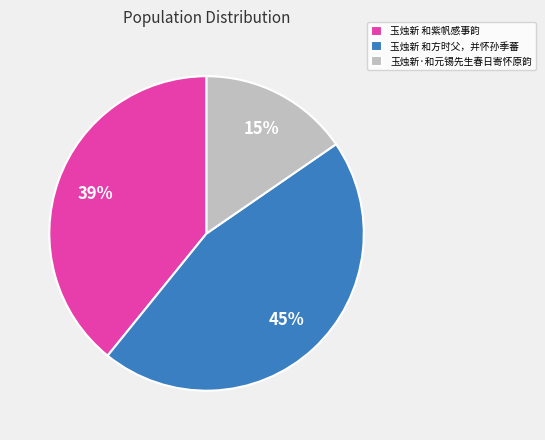

What is the smallest slice in the pie chart?

玉烛新·和元锡先生春日寄怀原韵